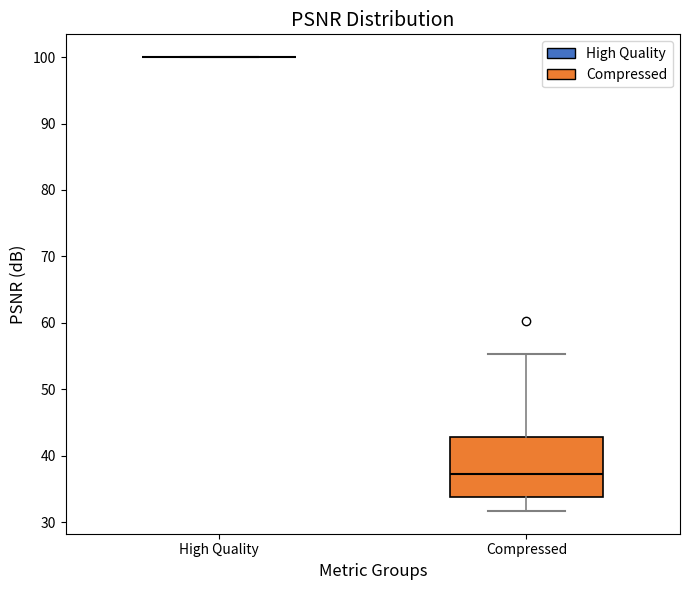

Reading left to right, read every box against the y-axis: the position of its median line, the range the box covers, and the ends of its whiskers. The values are not printed on the chart, so give them approximately, as read against the axis.

High Quality: box collapsed to a line at 100, whiskers 100 to 100
Compressed: median 37, box 34 to 43, whiskers 32 to 55